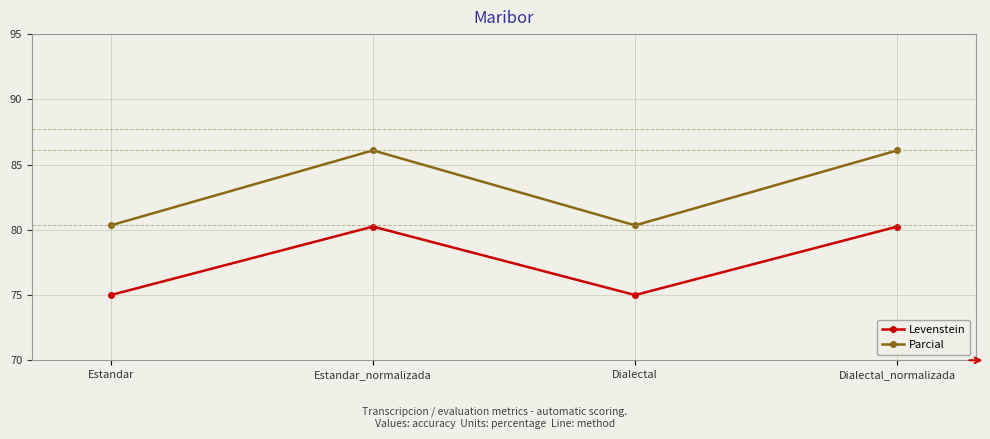

True or false: Levenstein has a value of 80.2 at Estandar_normalizada.

True